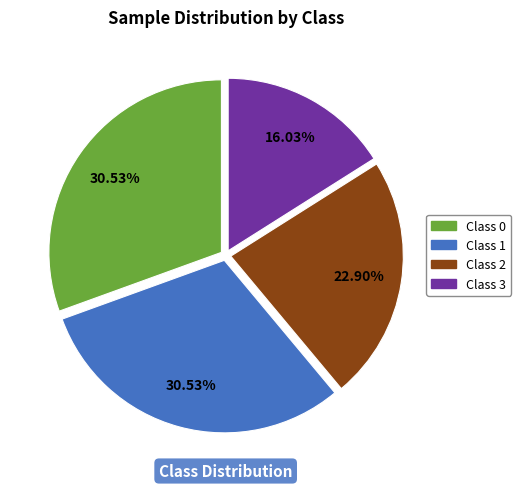

To the nearest percent, what is the combined percentage of Class 1 and Class 0?

61%